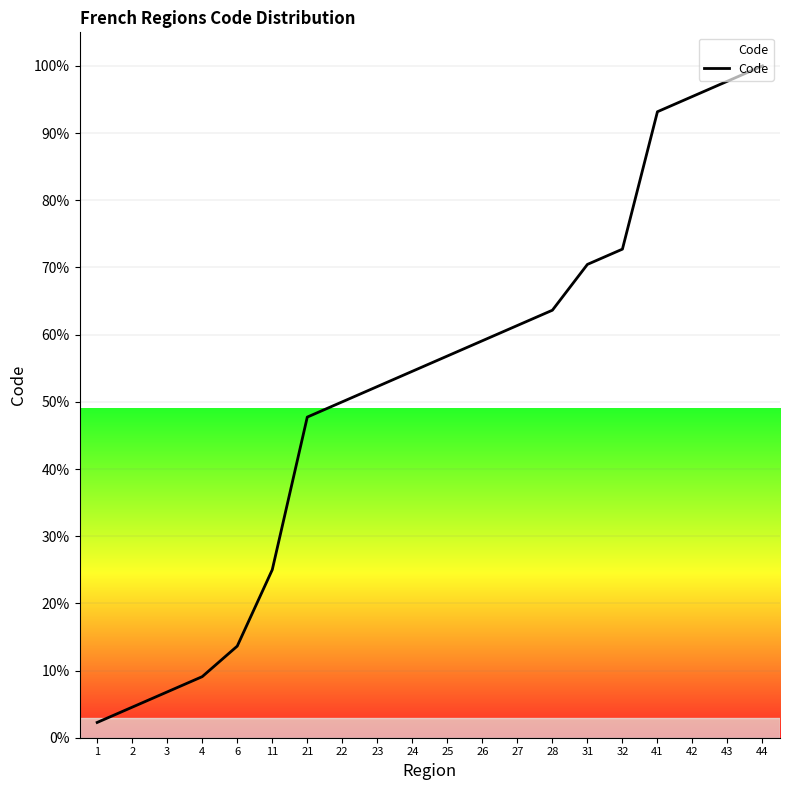

Is this an area chart (filled region under the line)?

No